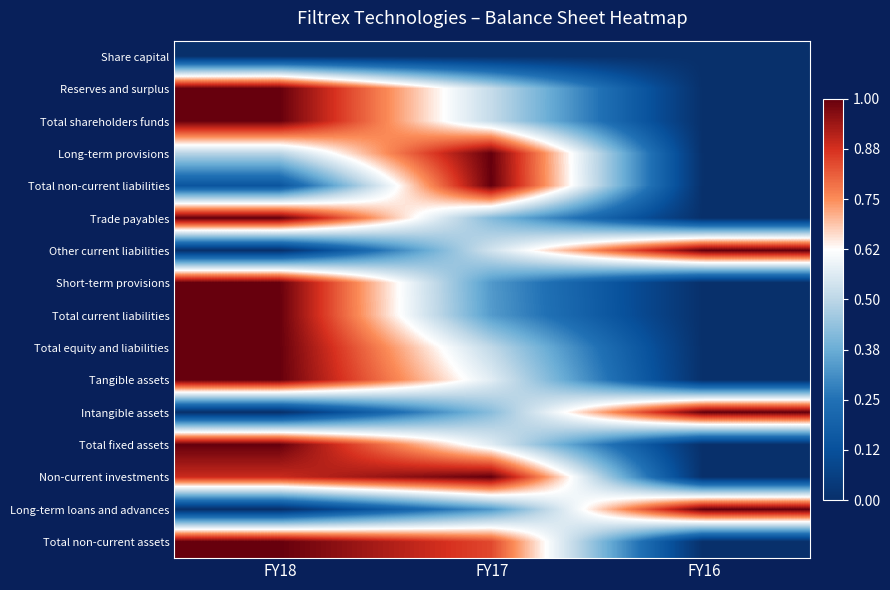

What is the maximum value shown in the chart?

1.0